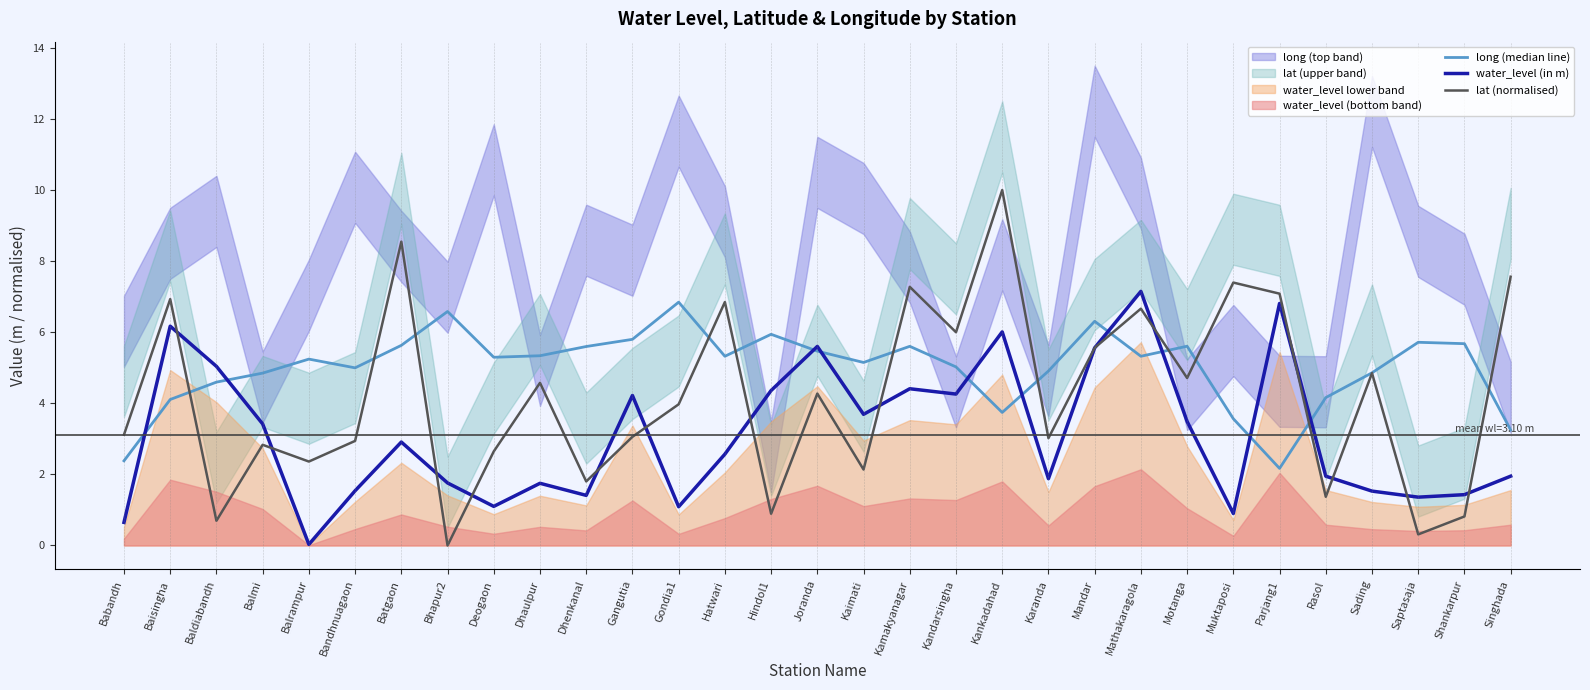

How many intersections are there between water_level (in m) and long (median line)?

10